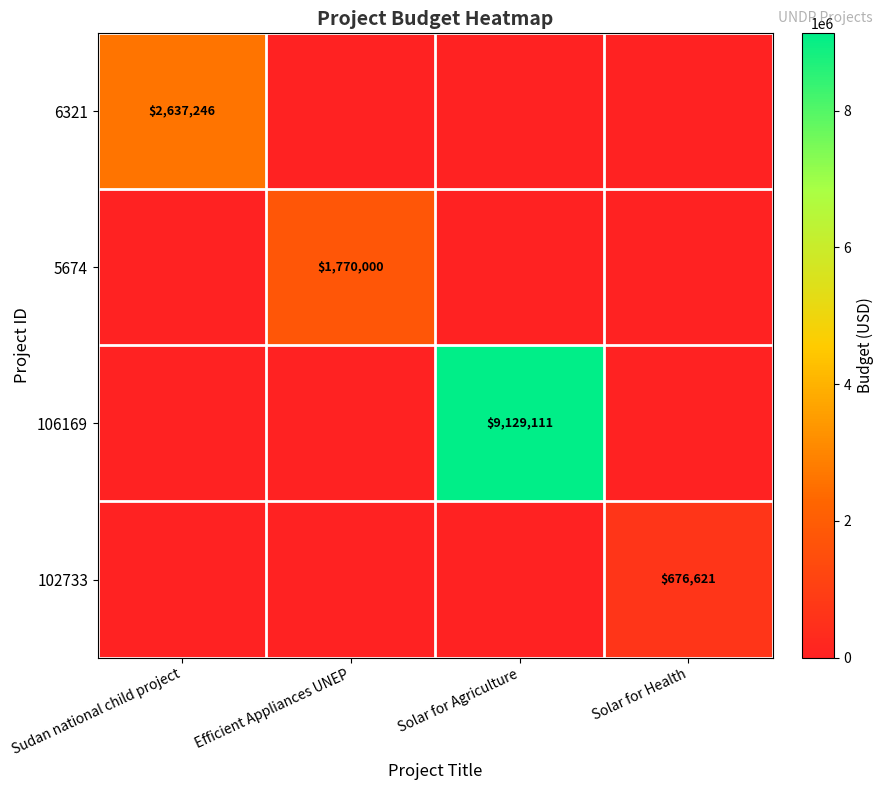

The 6321 series shows 0 at Solar for Health. True or false?

True